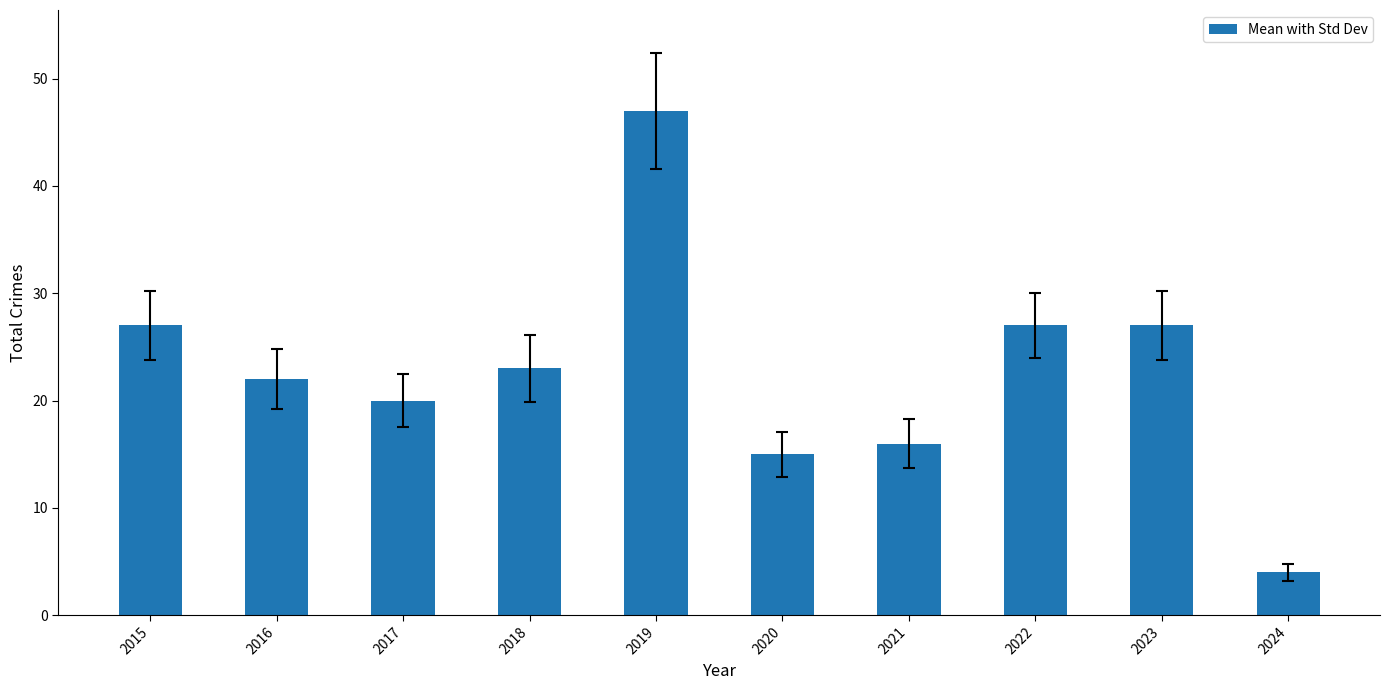

Which category has the lowest value across all series?

2024